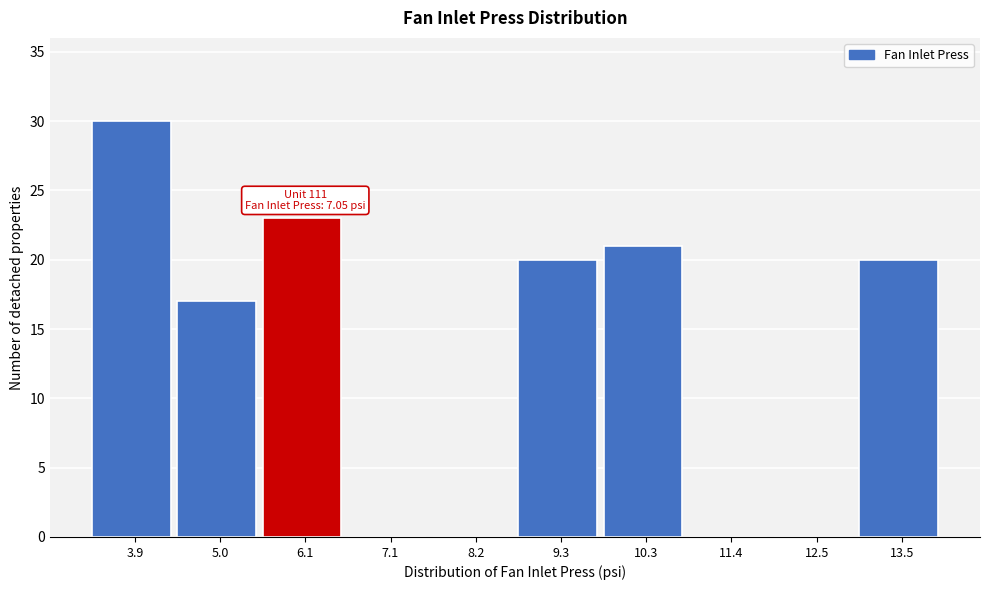

Reading left to right, extract all data points from this chart.

3.9=30	5.0=17	6.1=23	7.1=0	8.2=0	9.3=20	10.3=21	11.4=0	12.5=0	13.5=20